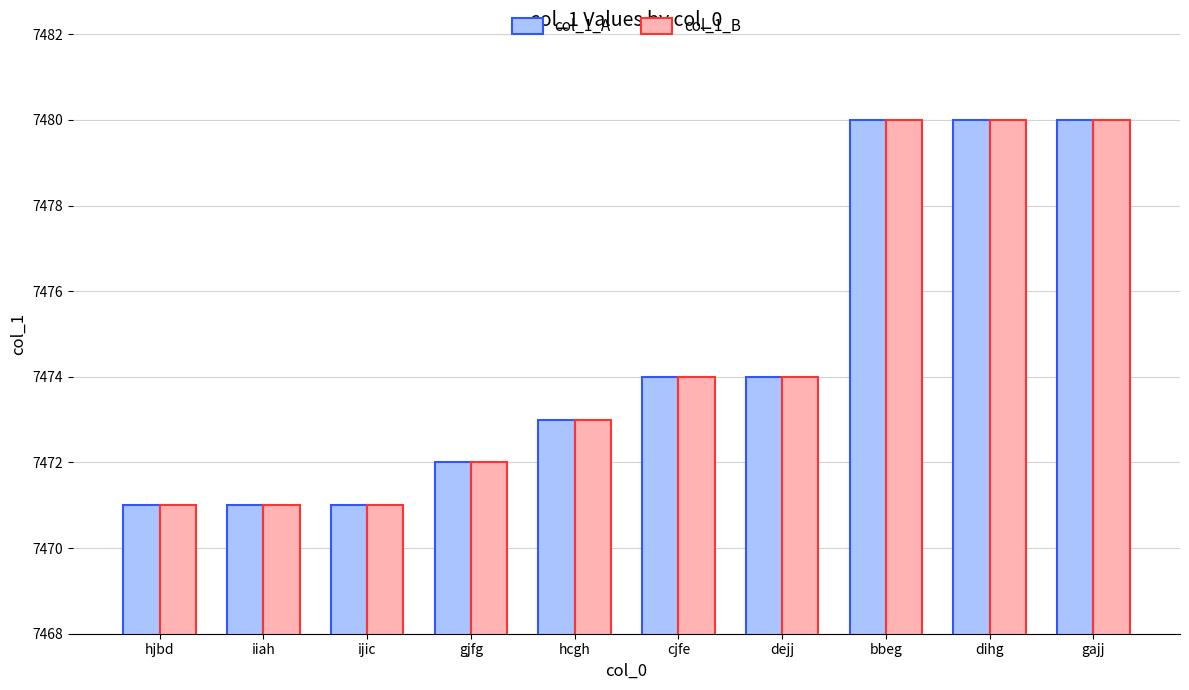

What is the value of the col_1_A bar at the 3rd from the left?

7471